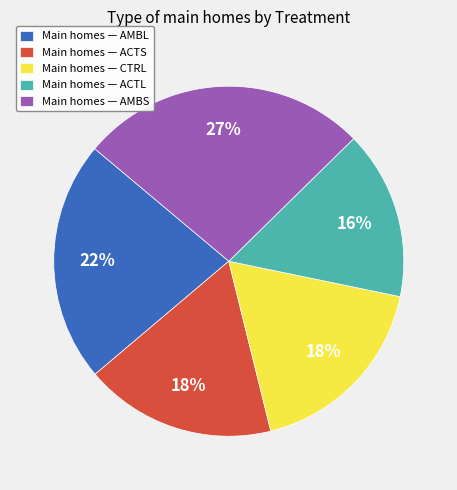

Which slice is the smallest?

Main homes — ACTL